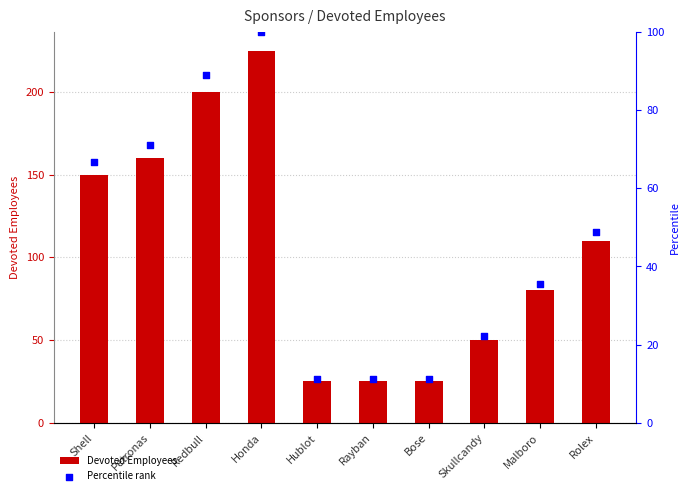

Which series reaches the minimum Y coordinate?

Percentile rank